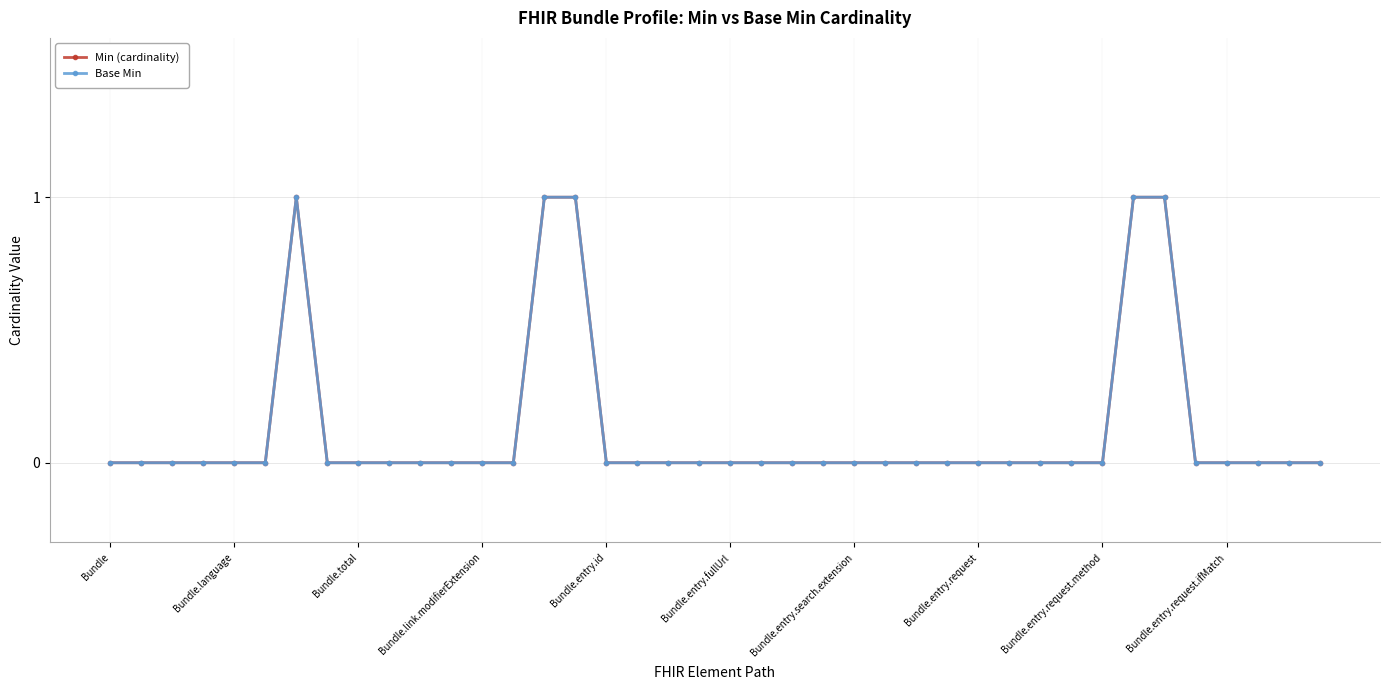

Does the chart display data point markers on the line(s)?

Yes